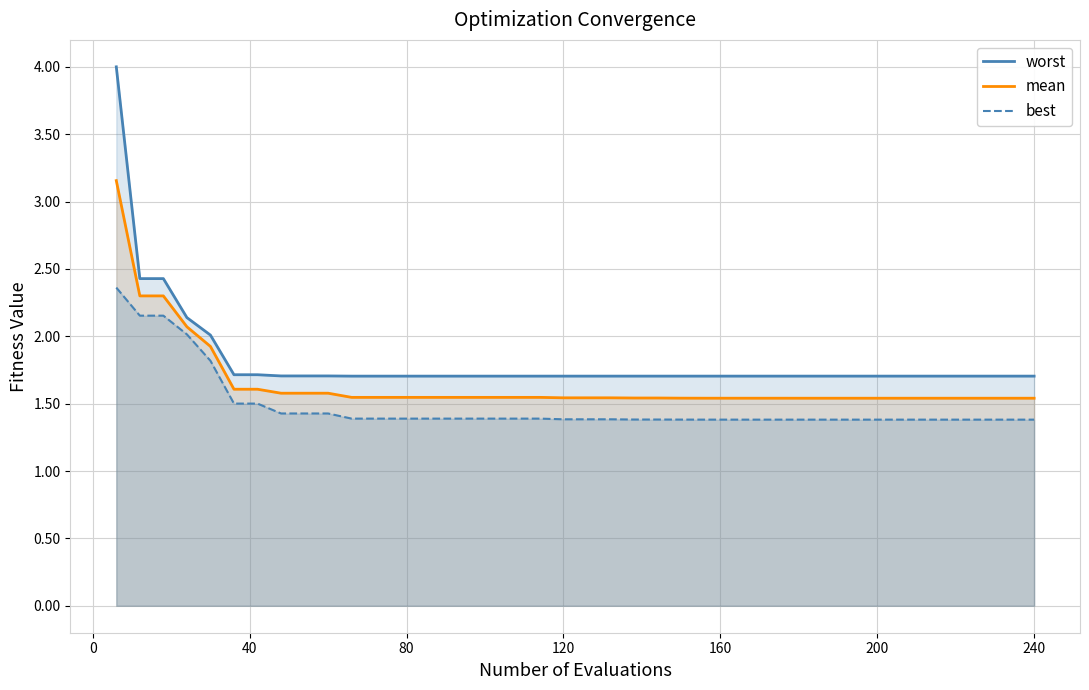

Does the chart display data point markers on the line(s)?

No